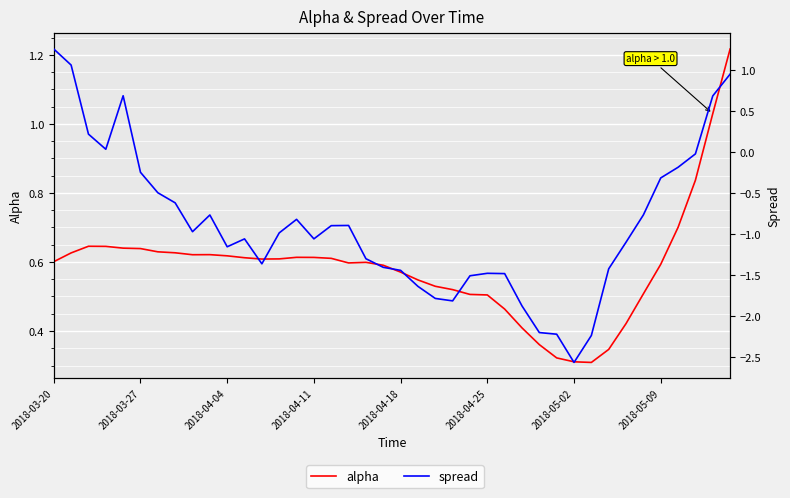

In spread, how many points are higher than both neighbors (excluding endpoints)?

6